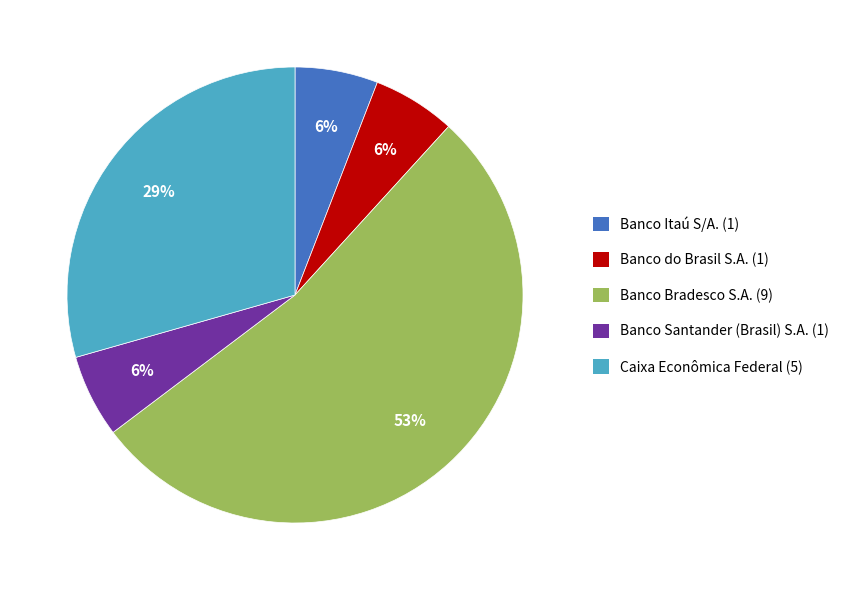

Count the number of slices in the pie.

5